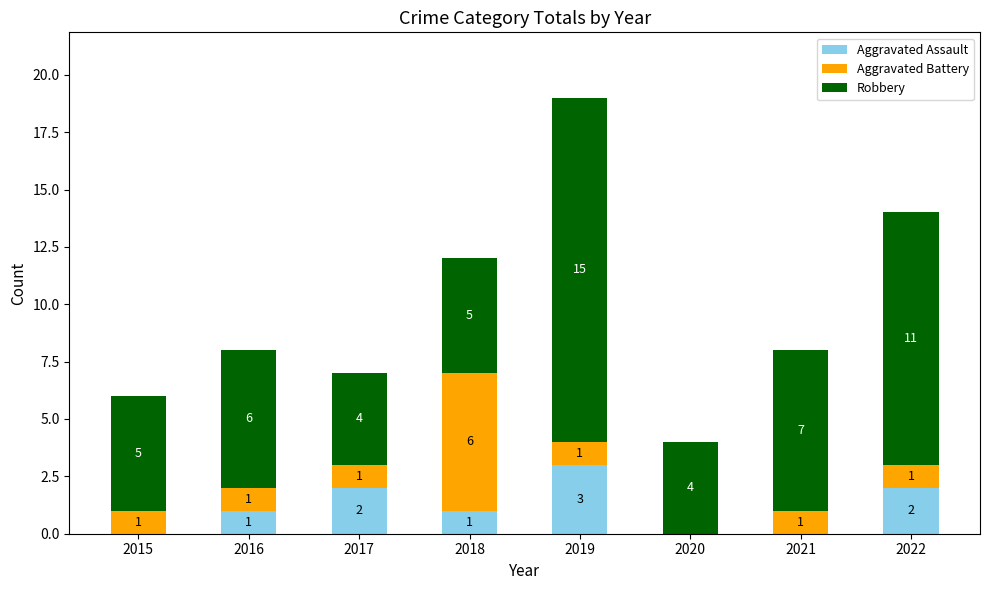

What is the highest value of the Aggravated Assault series?

3